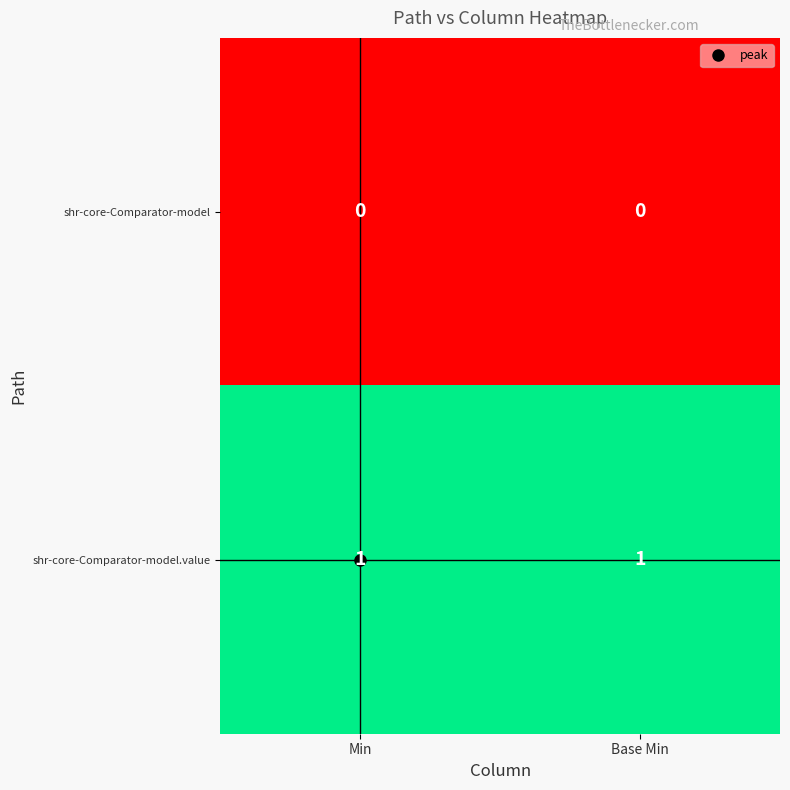

Is it true that shr-core-Comparator-model.value equals 1 at Base Min?

True